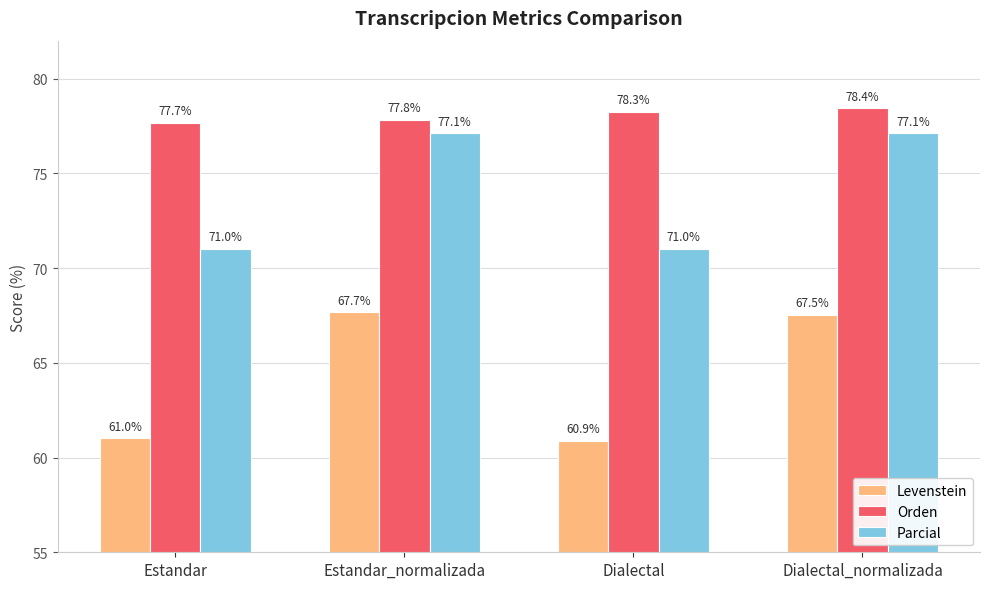

Which series changed the most between Estandar and Dialectal_normalizada?

Levenstein